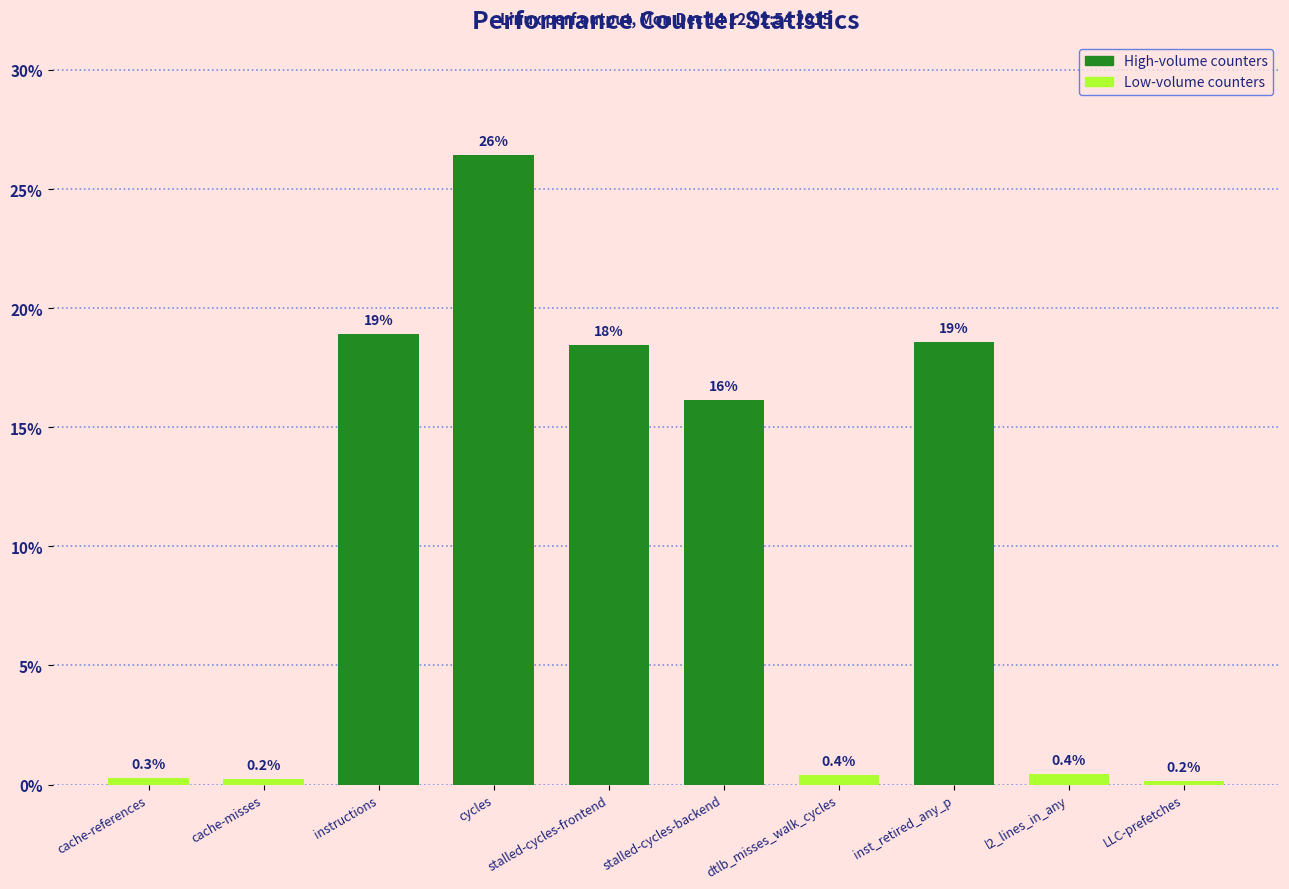

What is the change in value from instructions to inst_retired_any_p?

-0.3